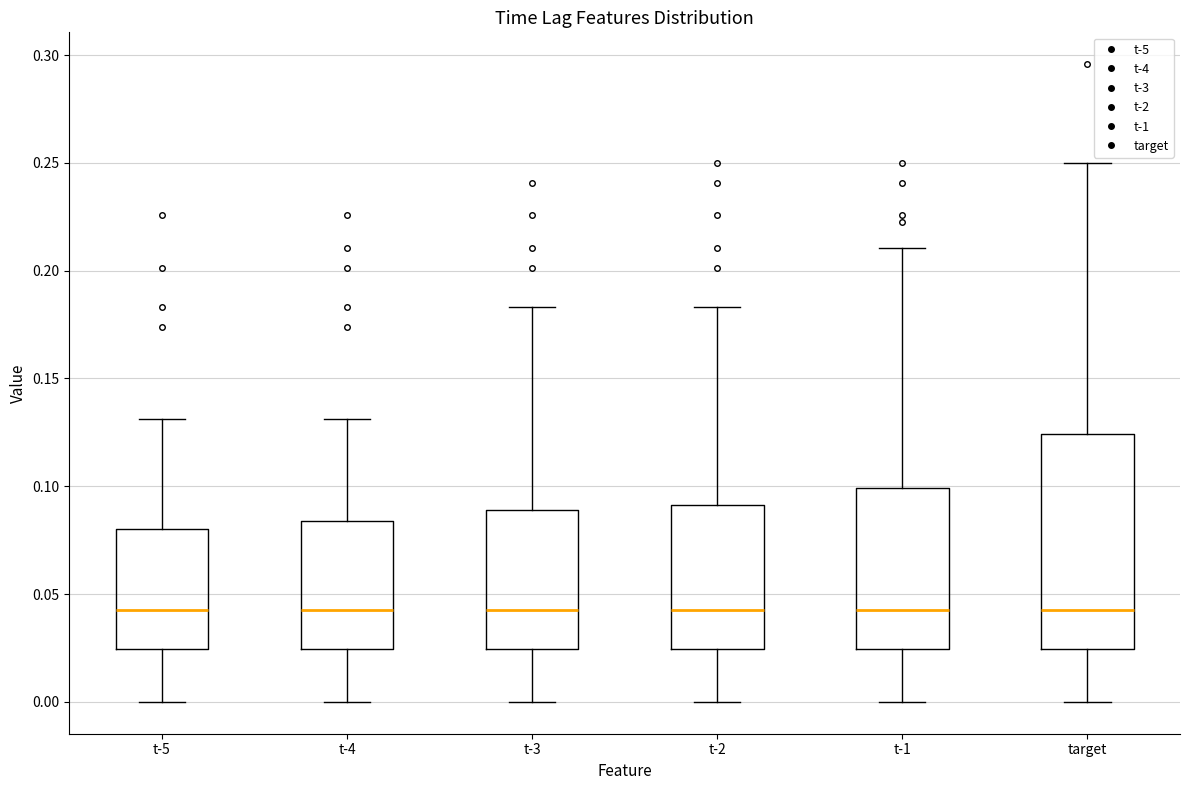

Reading left to right, transcribe this box plot: for each box, give where its median line is, the range the box spans, and where its two whiskers end, as read against the y-axis. The values are not printed on the chart, so give them approximately, as read against the axis.

t-5: median 0.045, box 0.025 to 0.080, whiskers 0.000 to 0.130
t-4: median 0.045, box 0.025 to 0.085, whiskers 0.000 to 0.130
t-3: median 0.045, box 0.025 to 0.090, whiskers 0.000 to 0.185
t-2: median 0.045, box 0.025 to 0.090, whiskers 0.000 to 0.185
t-1: median 0.045, box 0.025 to 0.100, whiskers 0.000 to 0.210
target: median 0.045, box 0.025 to 0.125, whiskers 0.000 to 0.250